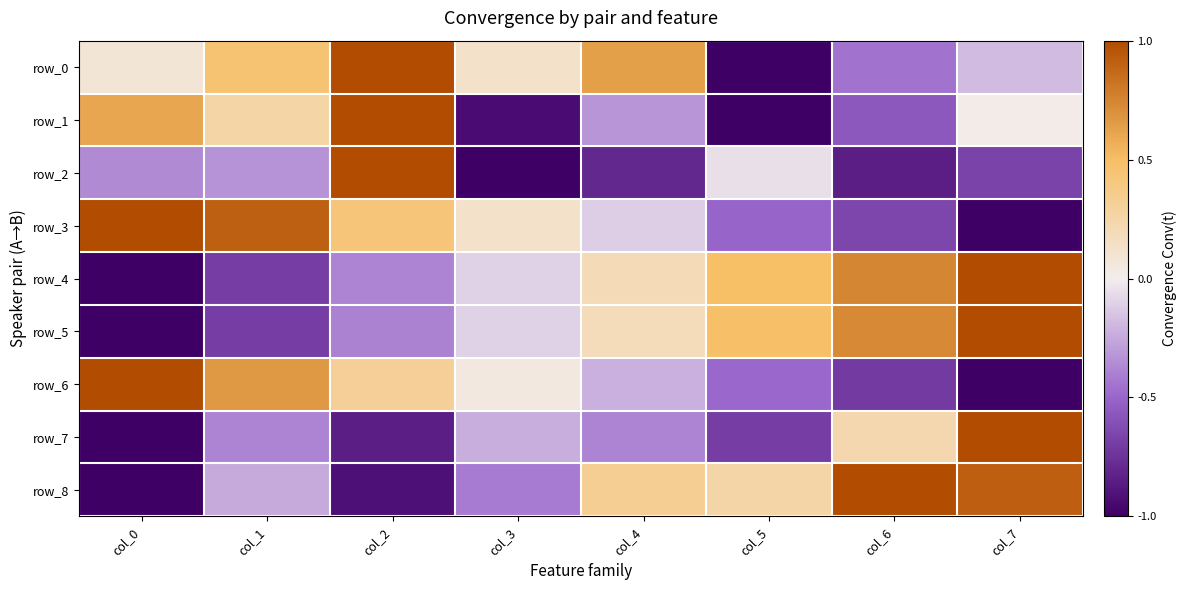

List the labels in order of row_5 value, largest first.

col_7, col_6, col_5, col_4, col_3, col_2, col_1, col_0